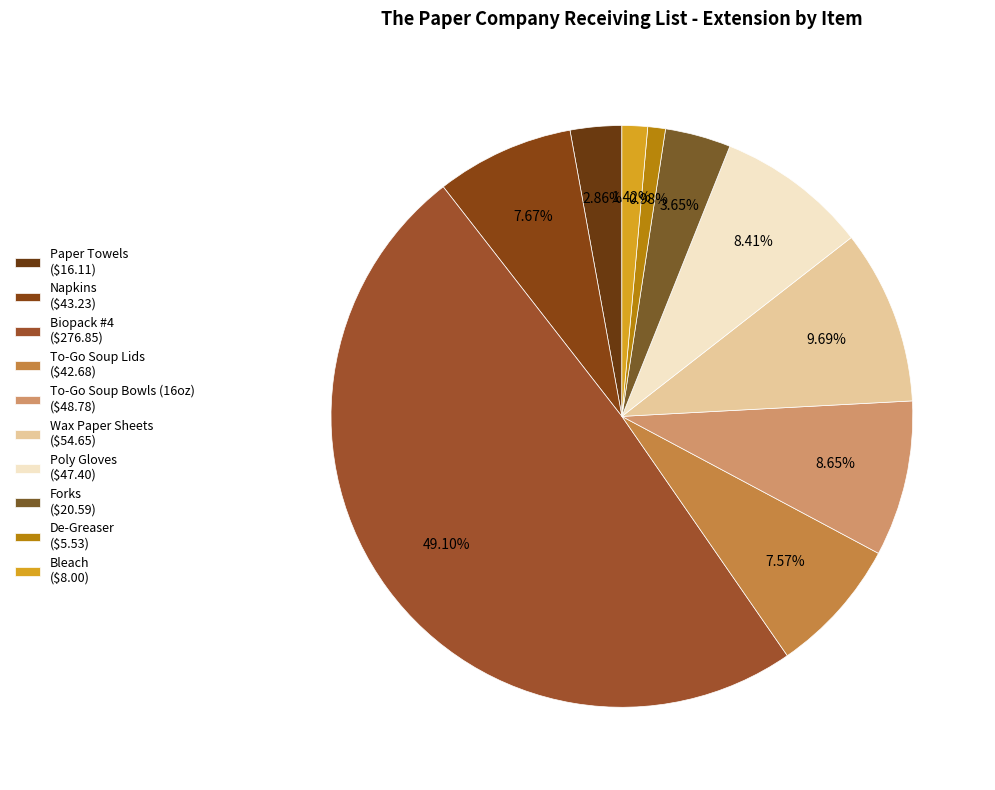

To the nearest percent, what is the average slice percentage?

10%